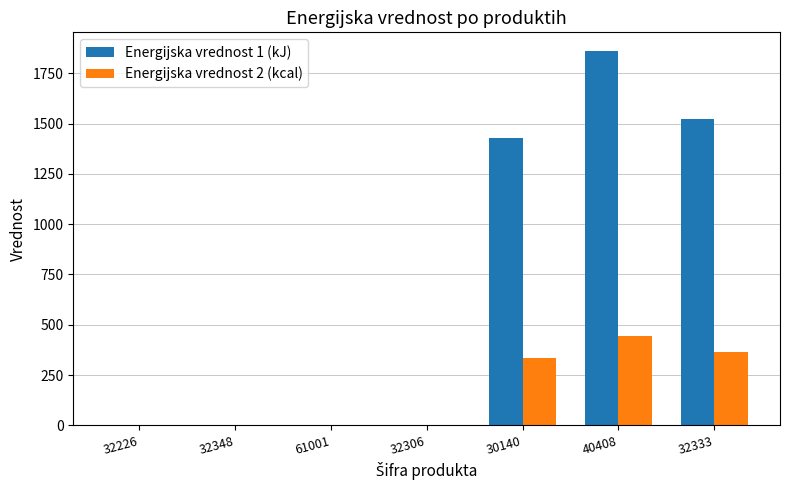

At which category is the sum across all series the highest?

40408